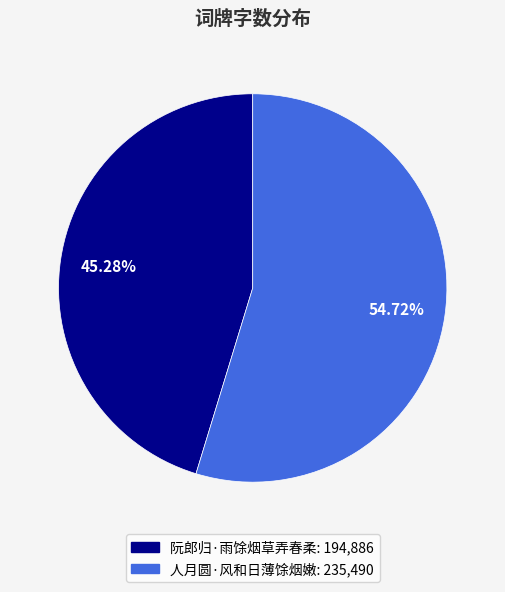

Which category accounts for the majority?

人月圆·风和日薄馀烟嫩